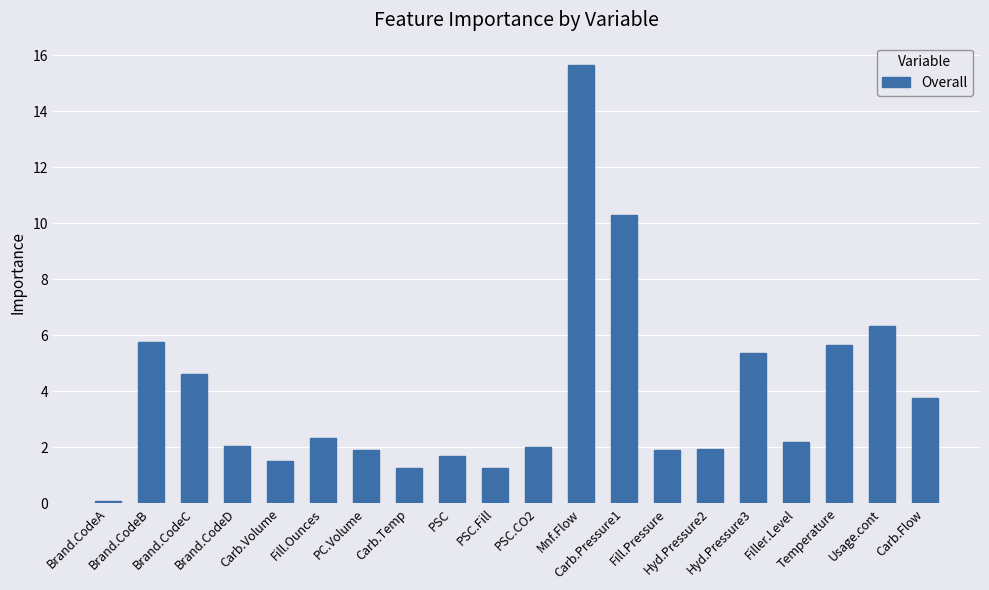

Are the bars horizontal?

No